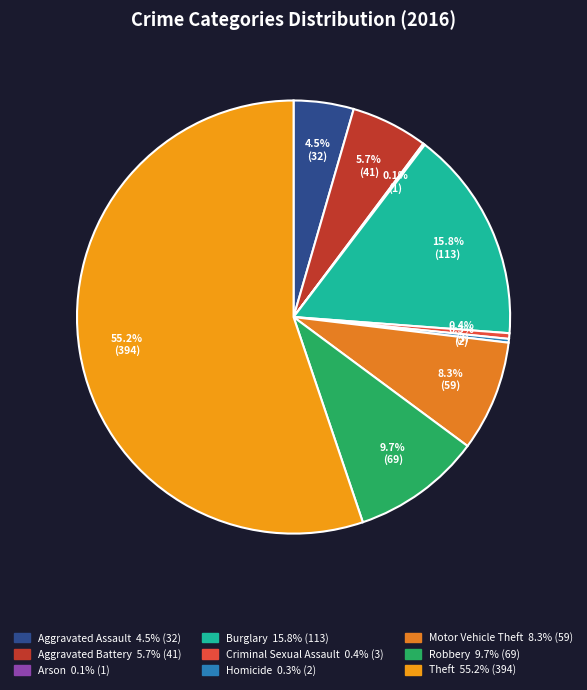

To the nearest percent, what percentage of the pie is Burglary?

16%